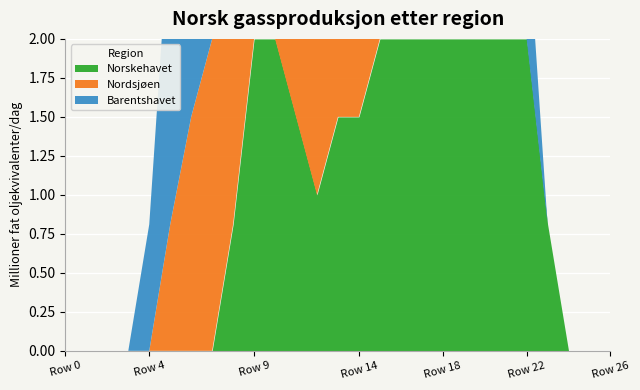

Count the Norskehavet values in the range 0 to 2.

27